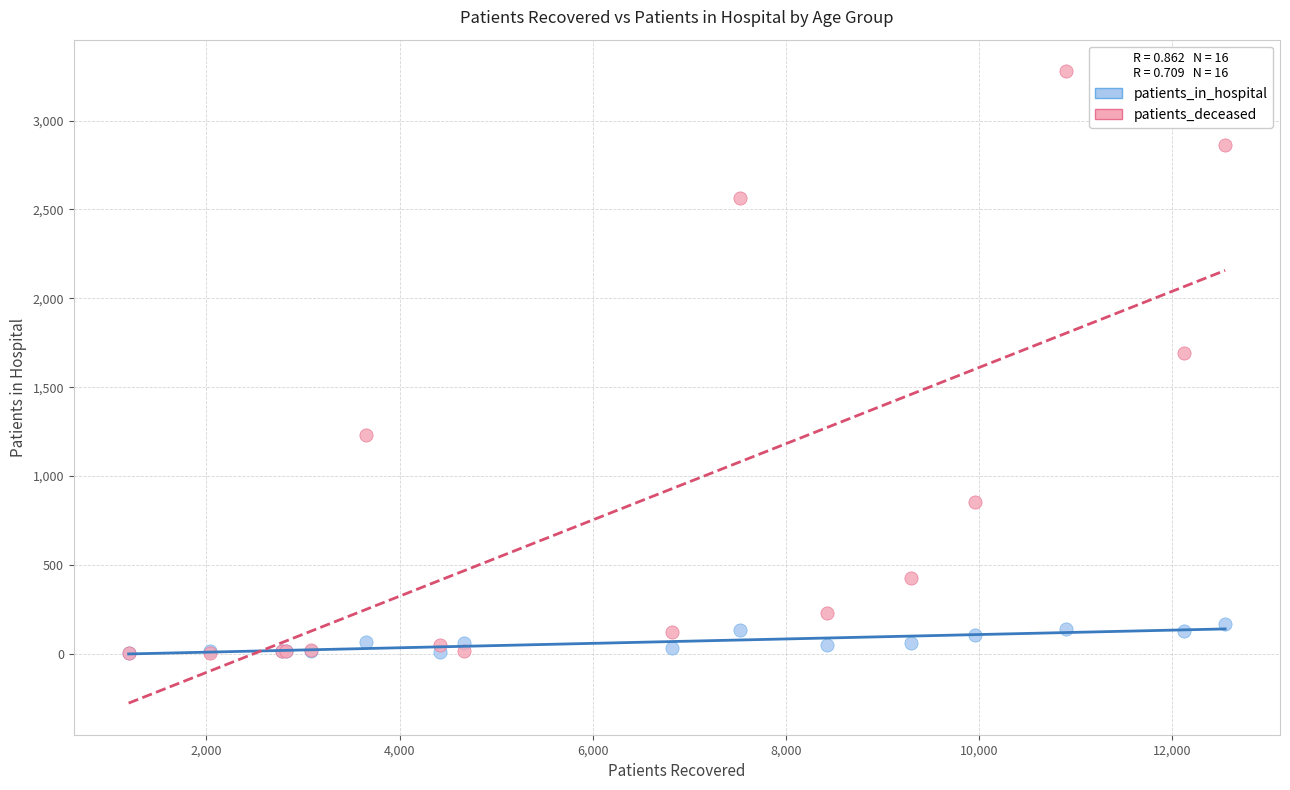

Which series has the widest spread of Y values?

patients_deceased